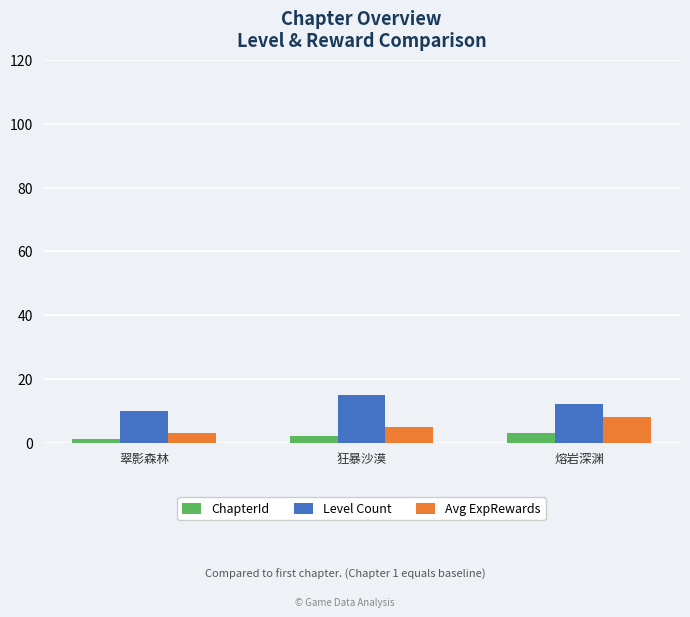

List the series in order of their peak value, highest first.

Level Count, Avg ExpRewards, ChapterId